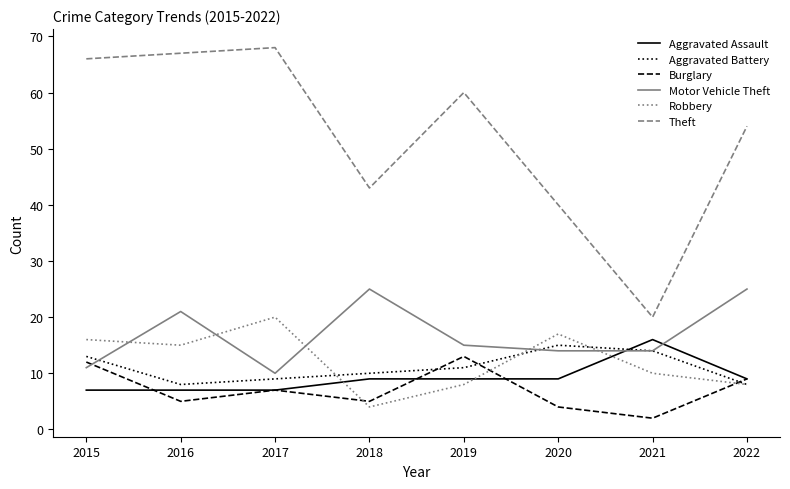

Does the chart have visible grid lines?

No